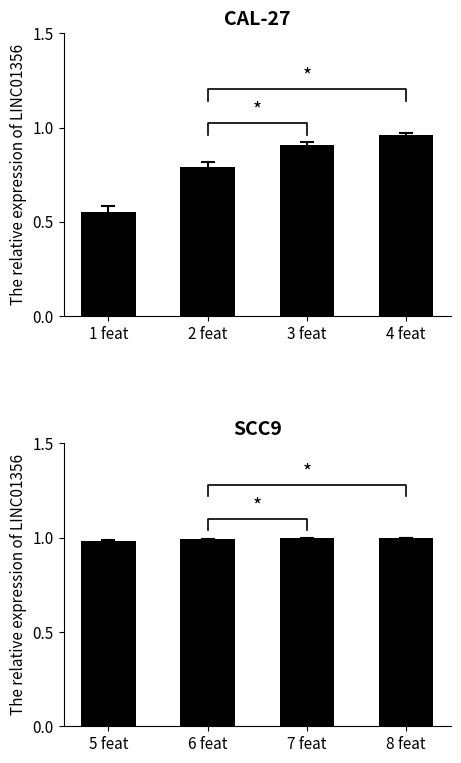

Which label corresponds to the smallest value in the chart?

1 feat